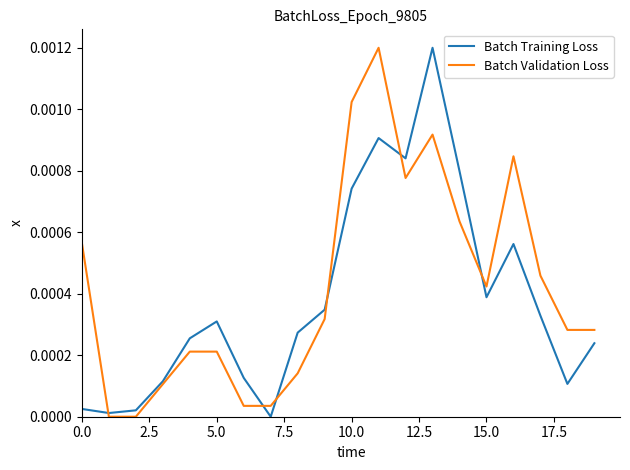

What are all the series names shown in the legend?

Batch Training Loss, Batch Validation Loss